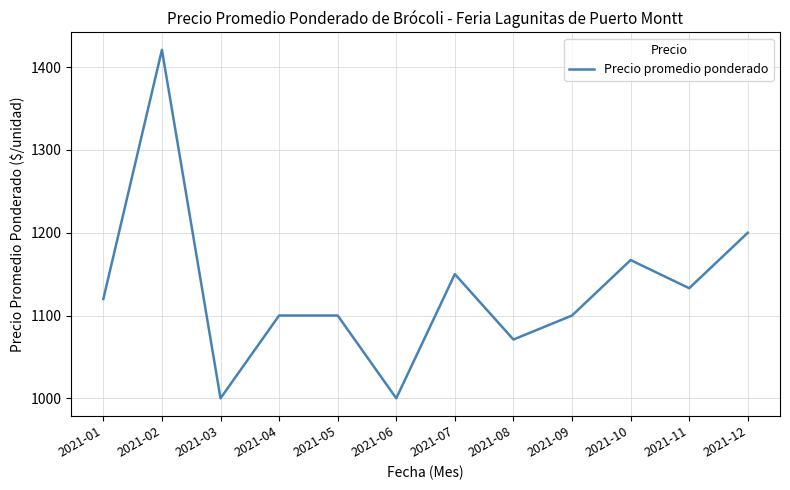

Count the number of categories in the chart.

12